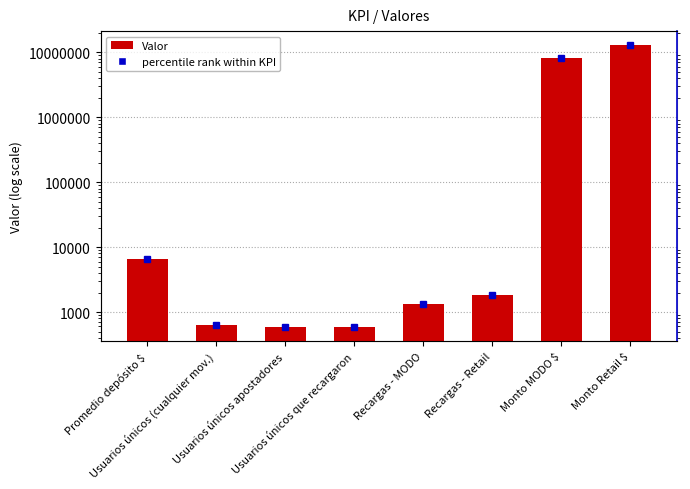

Is it true that the value at Usuarios únicos que recargaron is 1049.4?

False